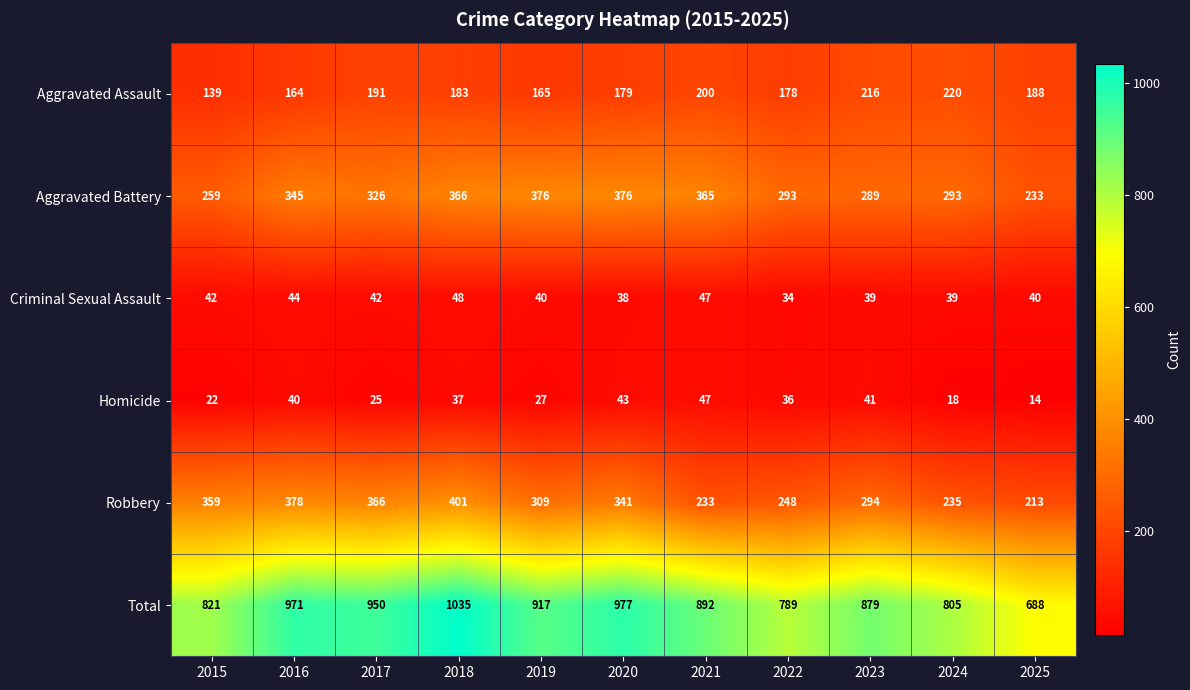

Which series has the largest range (max minus min)?

Total